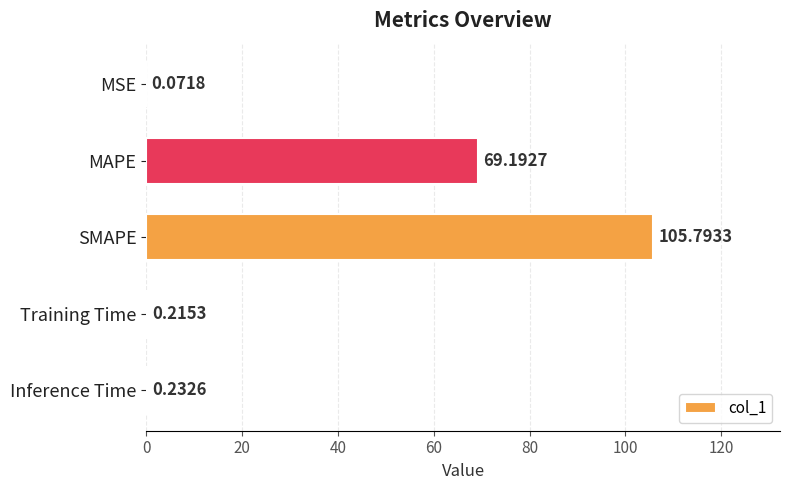

What is the sum of all values?

175.5